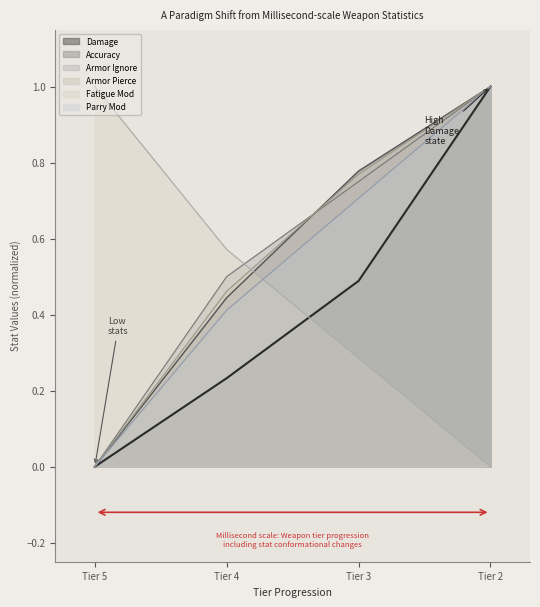

The value of Armor Ignore at Tier 2 is 1.0. True or false?

True